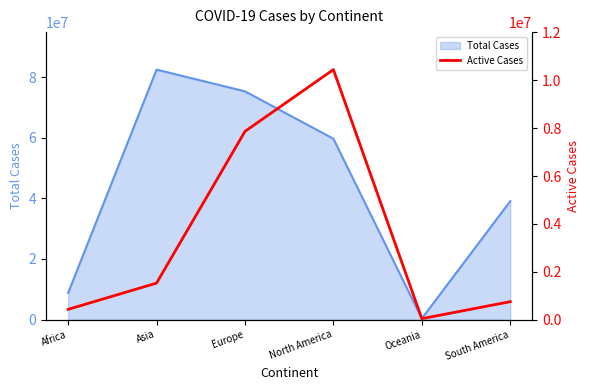

Is it true that Total Cases equals 75301457 at Europe?

True